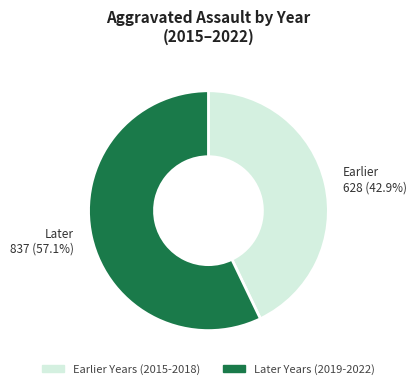

Is there any slice that represents more than half of the pie?

Yes